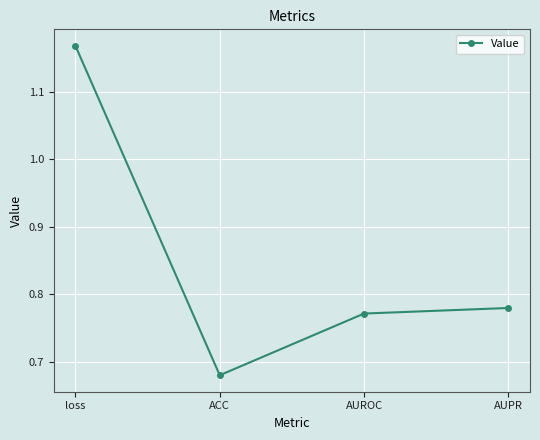

List the labels in order of value, largest first.

loss, AUPR, AUROC, ACC